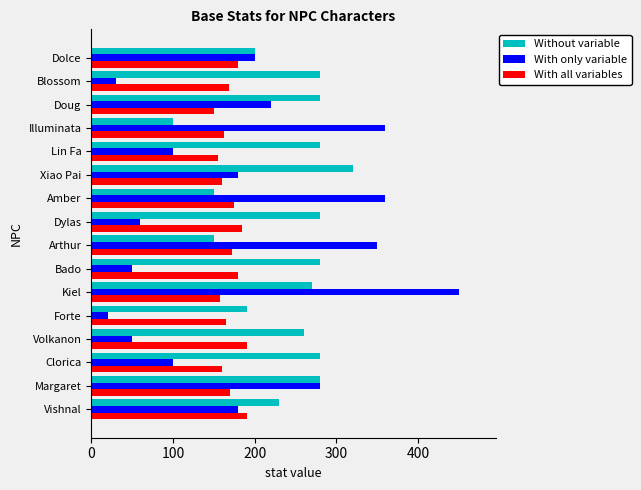

What value does the Without variable series have at Lin Fa?

280